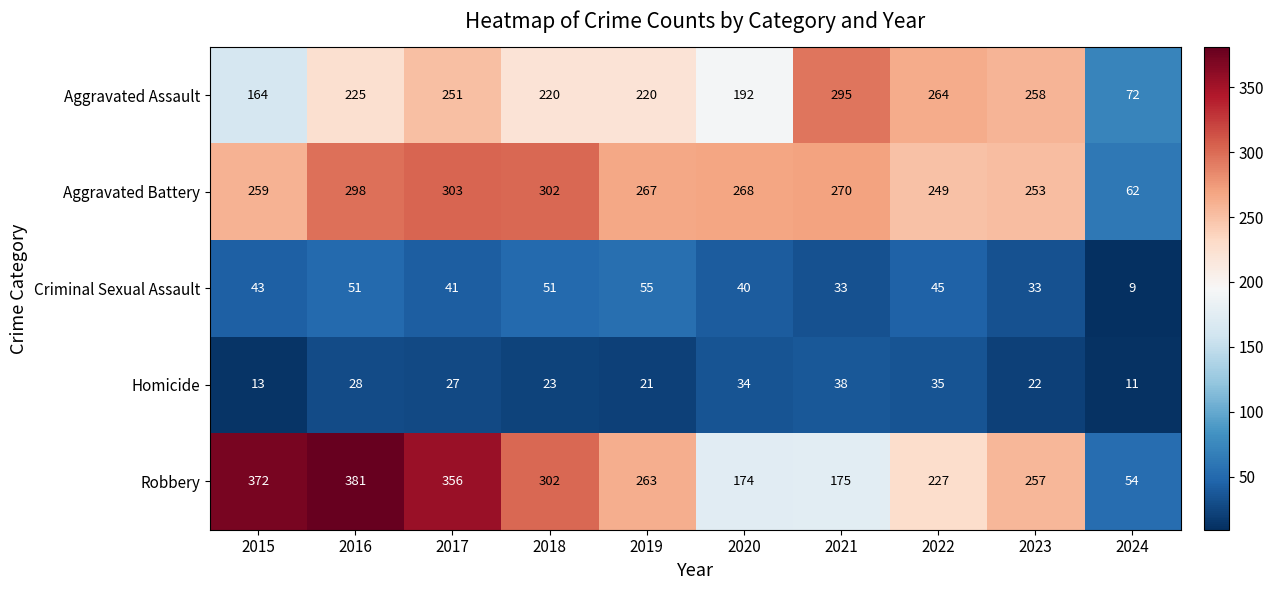

At how many categories does at least one series exceed 199?

9